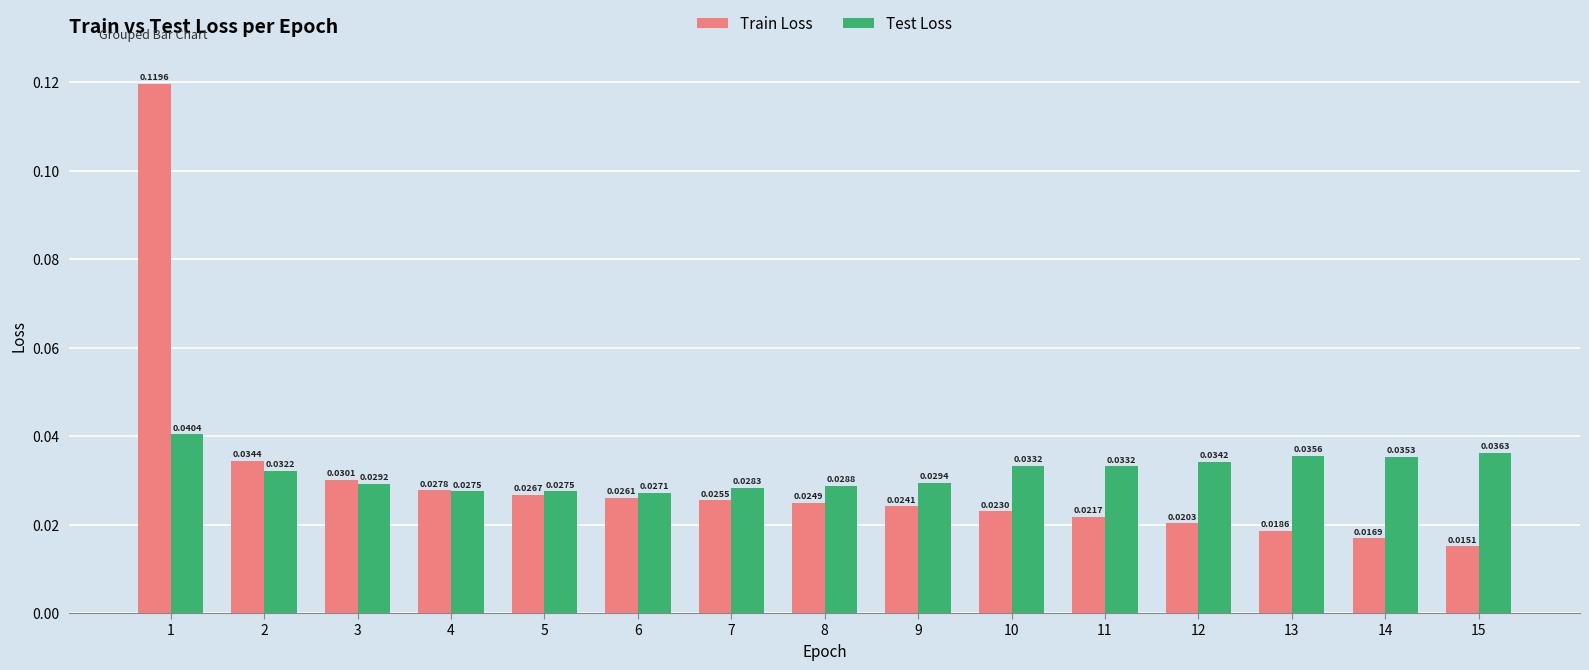

Which series has the widest spread of values?

Train Loss